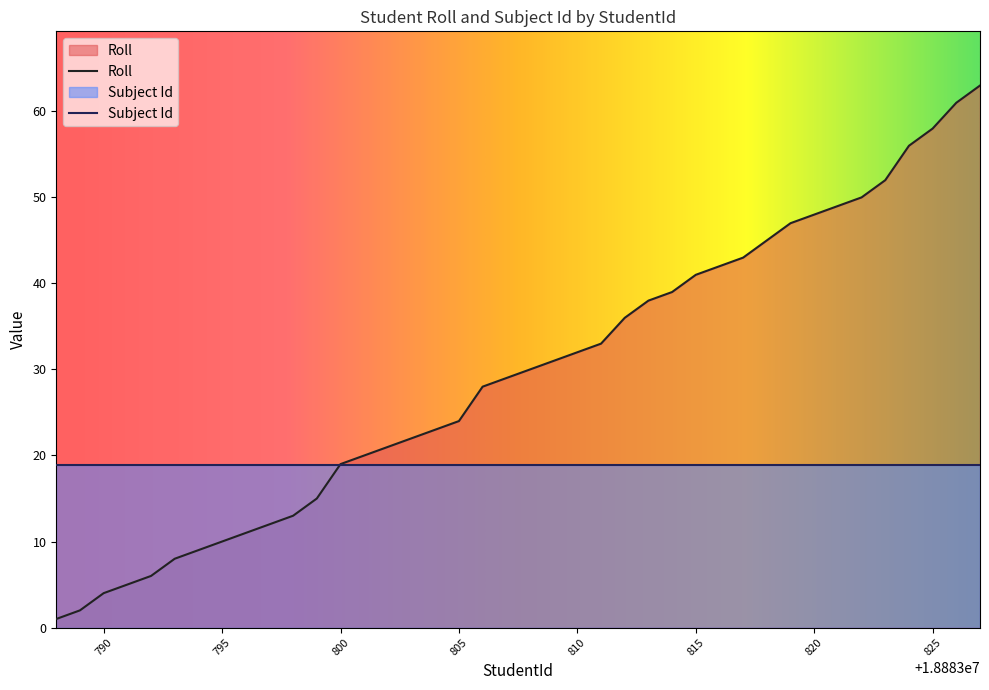

What is the difference between the values at 18883827 and 18883826?

2